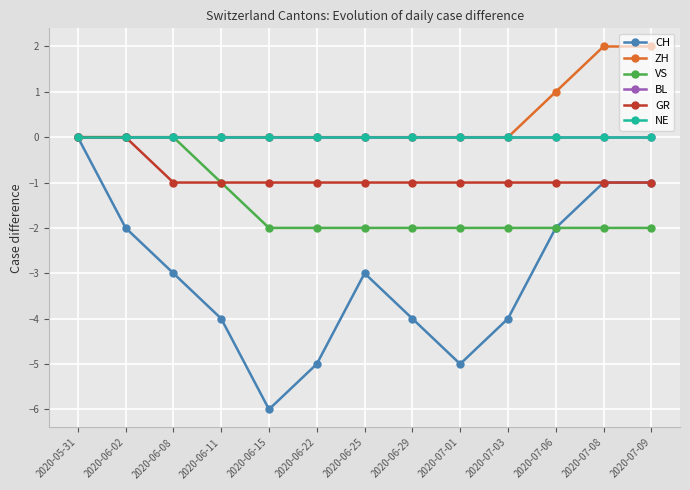

Is this an area chart (filled region under the line)?

No